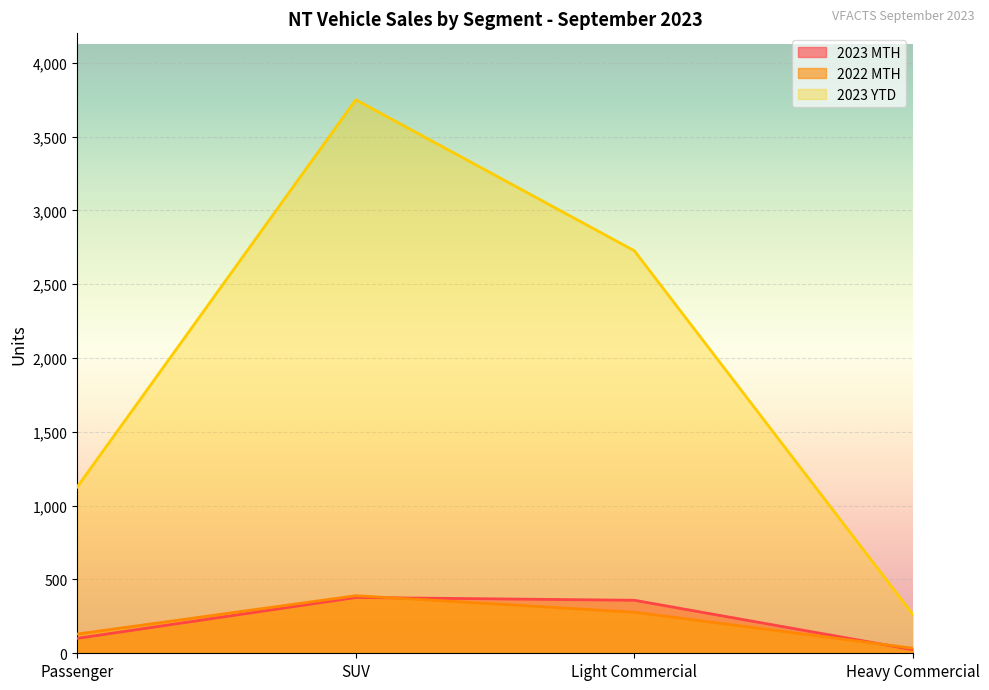

Where is the first local maximum for 2022 MTH?

SUV